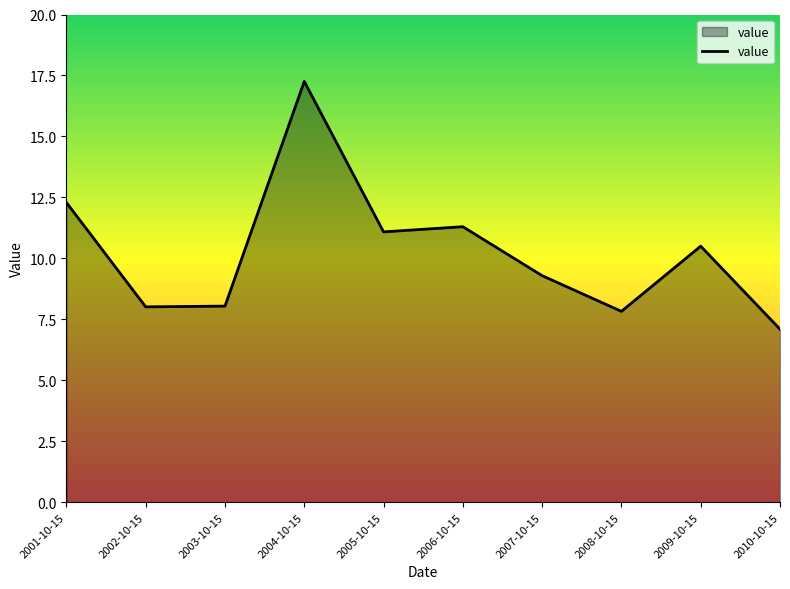

Does the chart display data point markers on the line(s)?

No